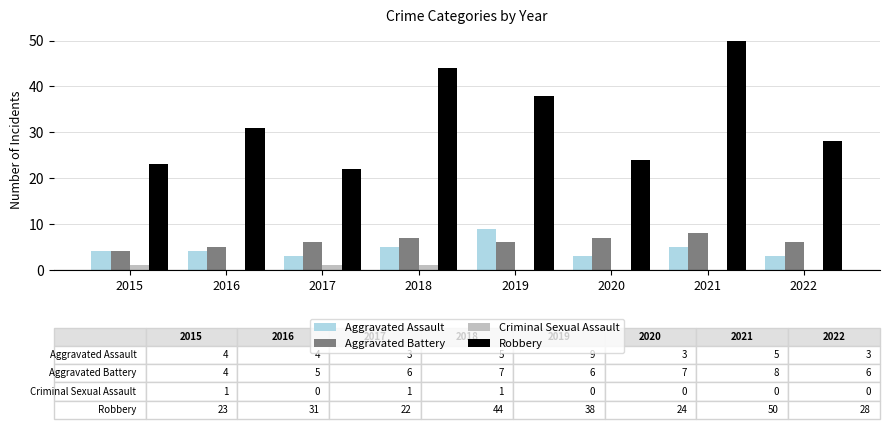

Reading left to right, transcribe all the data shown in this chart.

Aggravated Assault: 4	4	3	5	9	3	5	3
Aggravated Battery: 4	5	6	7	6	7	8	6
Criminal Sexual Assault: 1	0	1	1	0	0	0	0
Robbery: 23	31	22	44	38	24	50	28